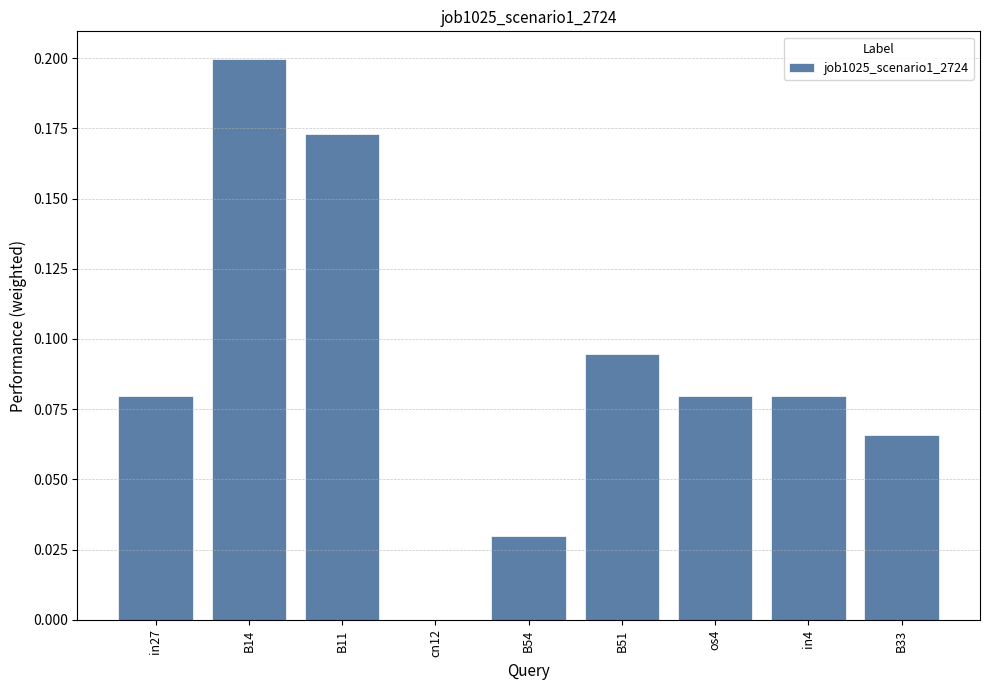

Are the bars horizontal?

No